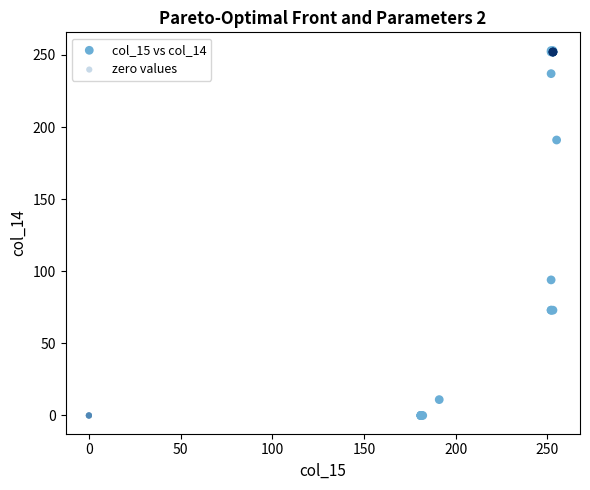

Which series contains the highest Y value?

col_15 vs col_14